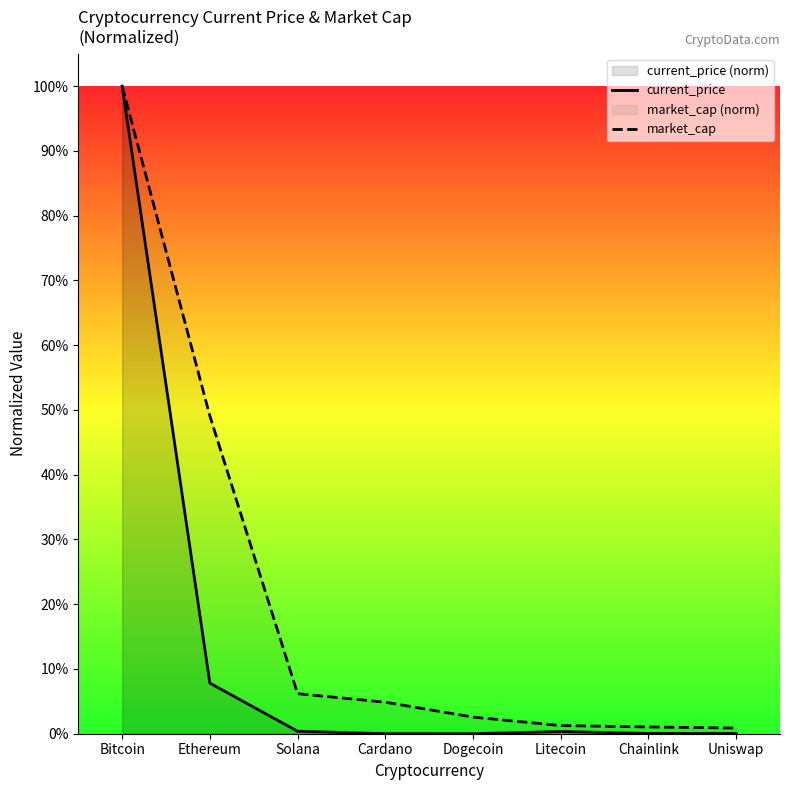

True or false: market_cap and current_price cross at least once.

False